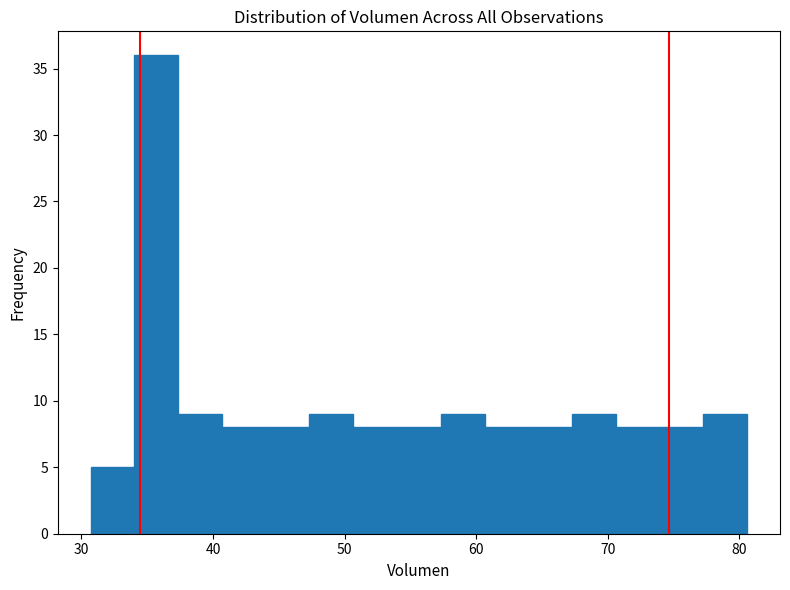

Around what value on the x-axis is the tallest bar? Give the approximate position of its centre, as read against the axis.

36